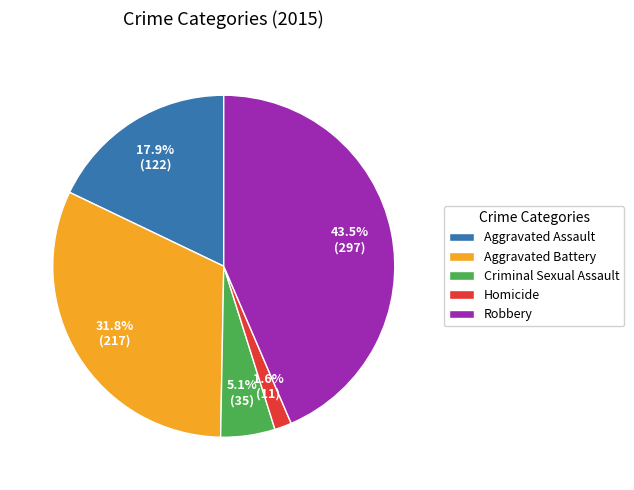

Is the sum of Homicide and Robbery greater than half?

No